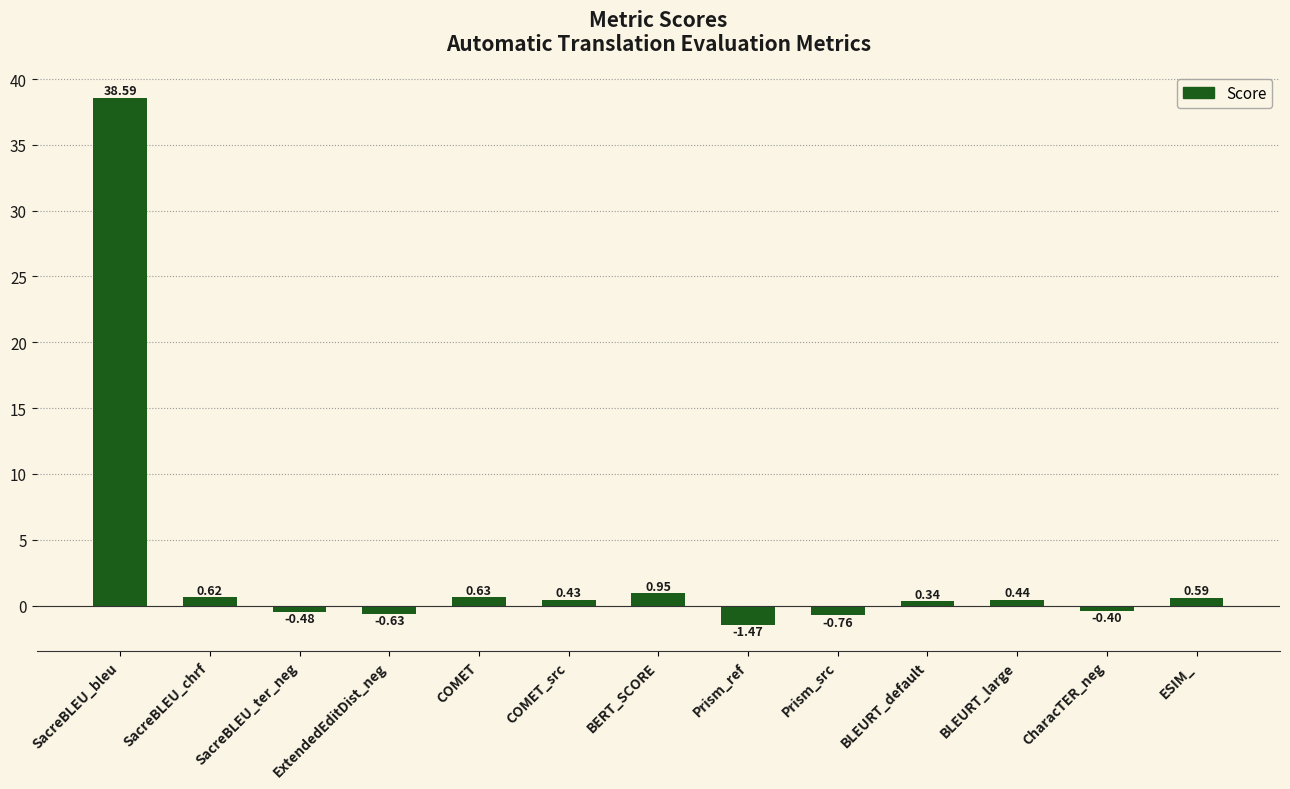

What is the label of the 11th bar from the left?

BLEURT_large